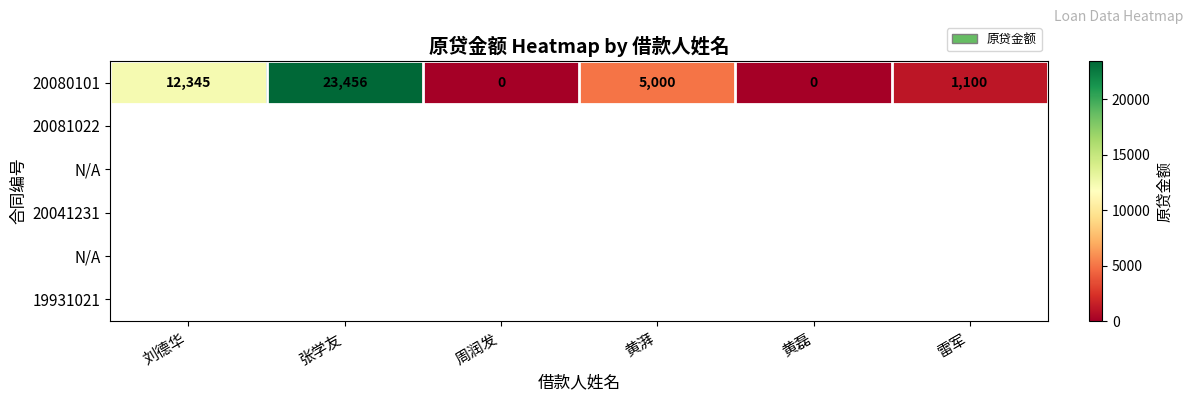

What is the sum of all values?

41901